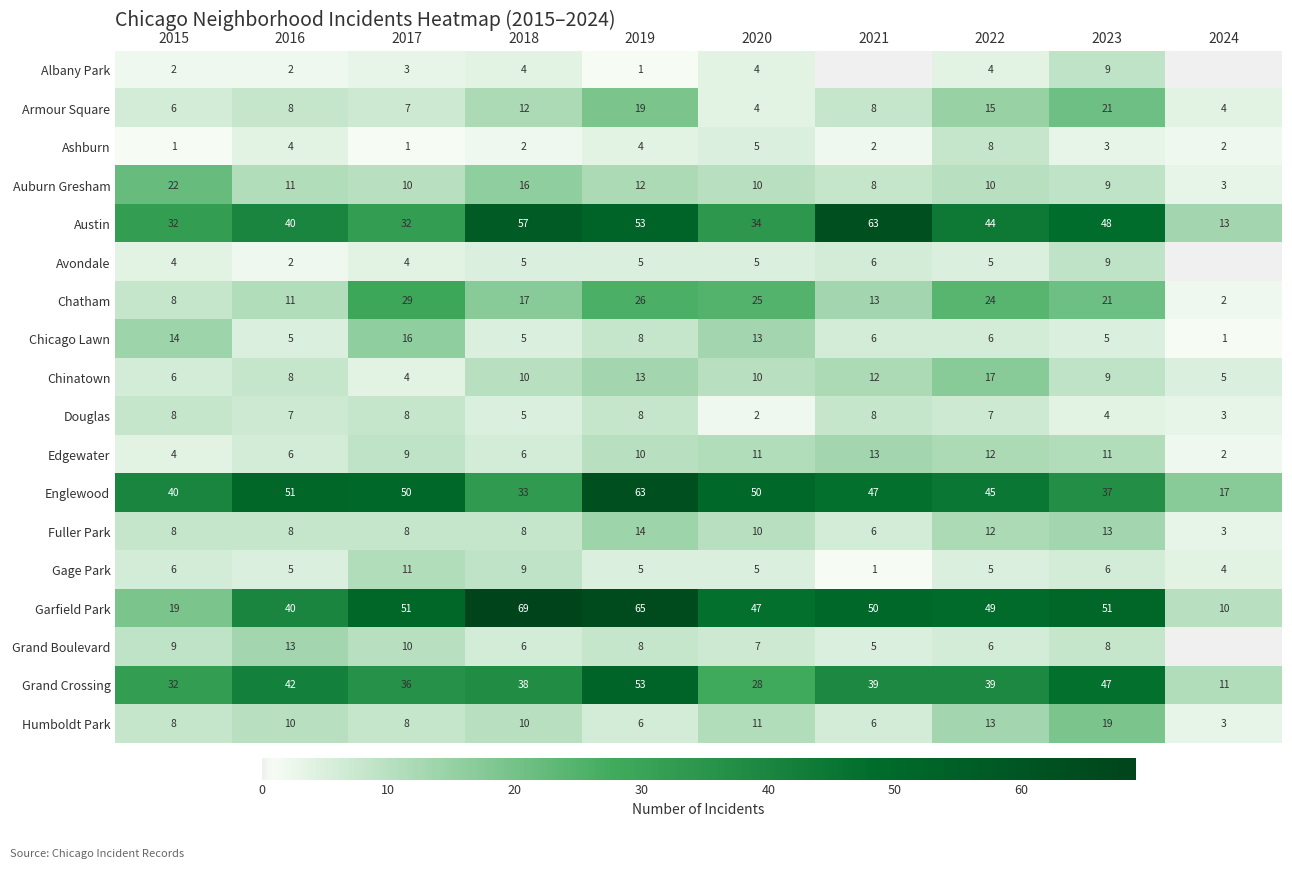

The value of Humboldt Park at 2015 is 12. True or false?

False